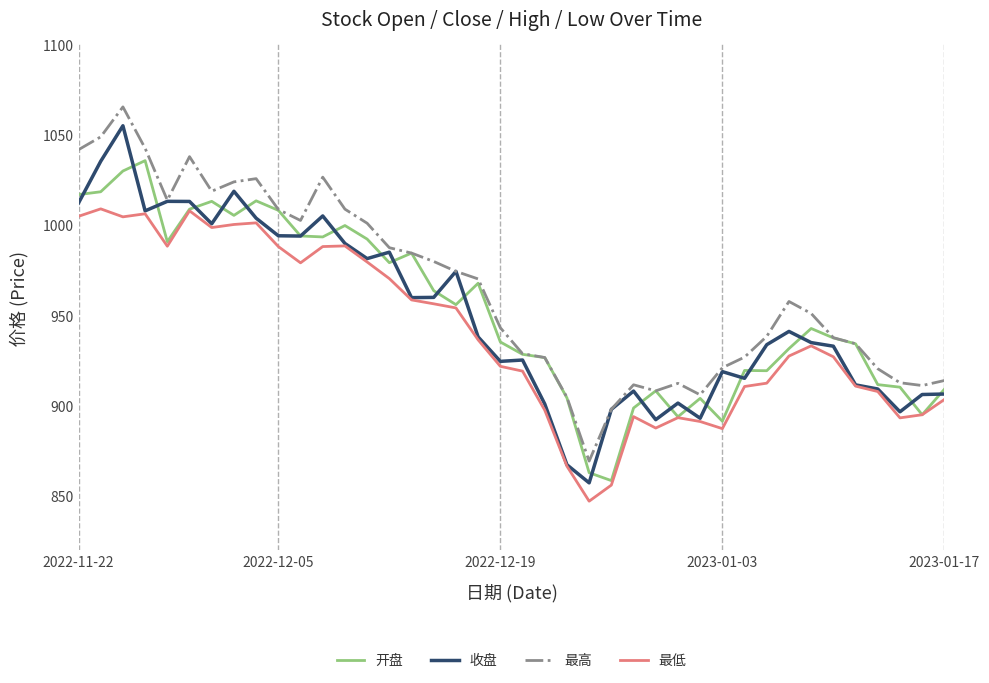

True or false: 最低 and 最高 intersect in this chart.

False